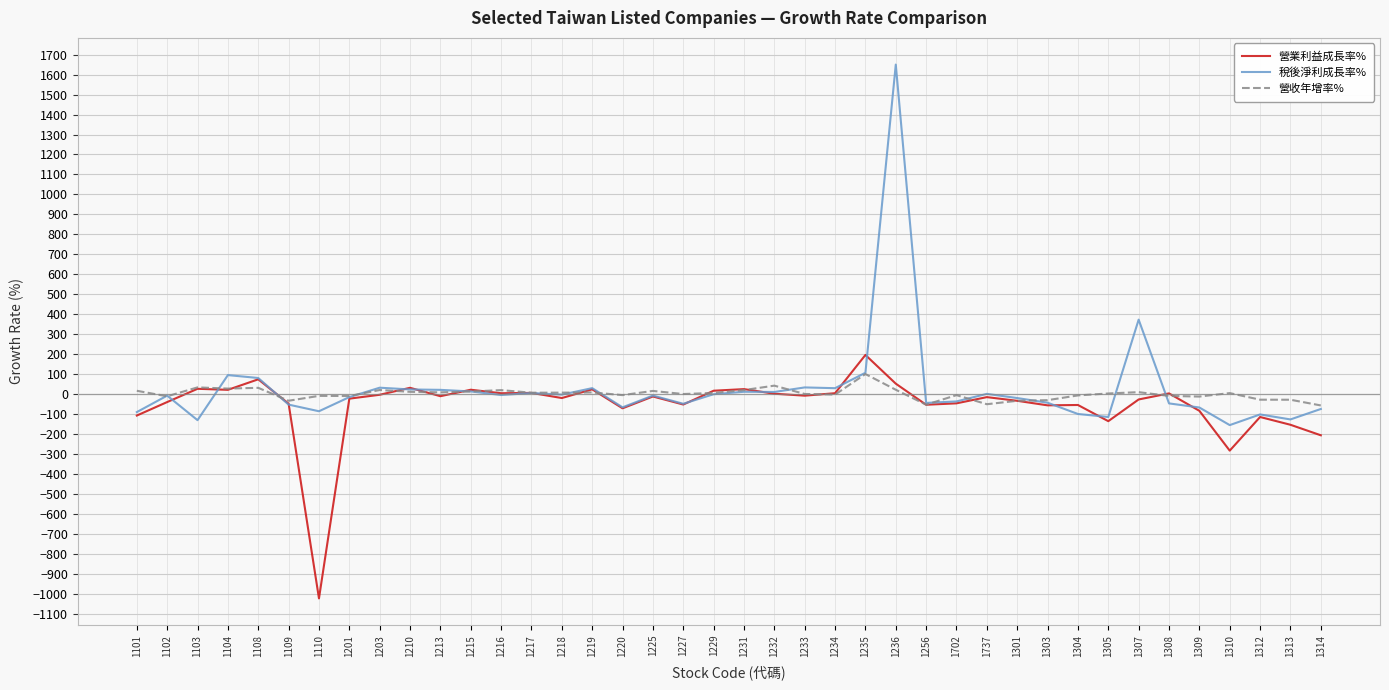

The value of 稅後淨利成長率% at 1312 is -102.2. True or false?

True